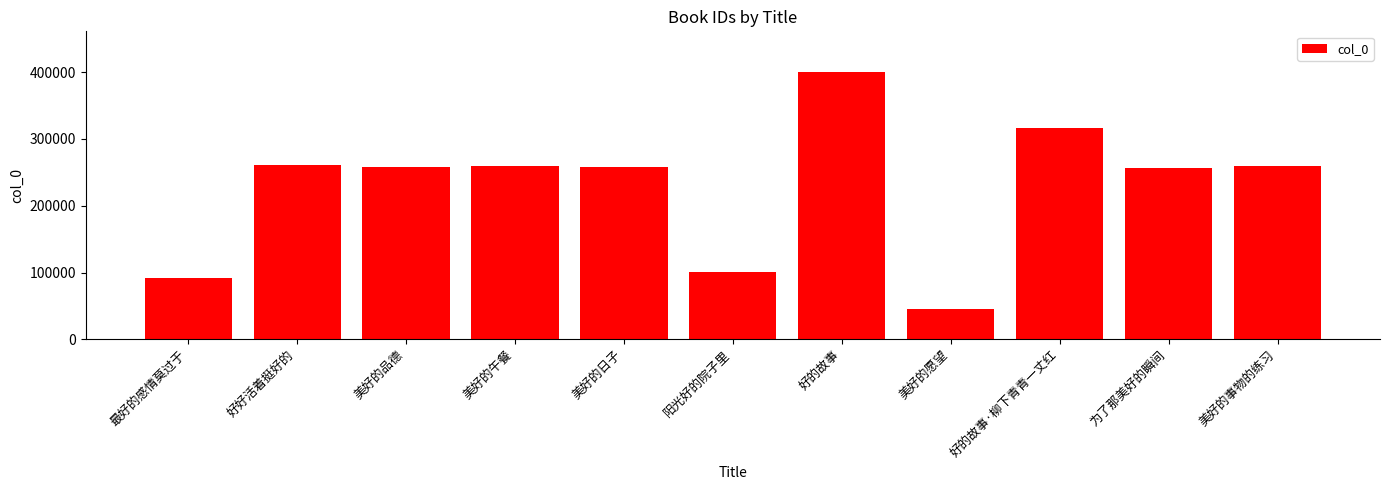

What is the approximate value at 美好的午餐?

259352